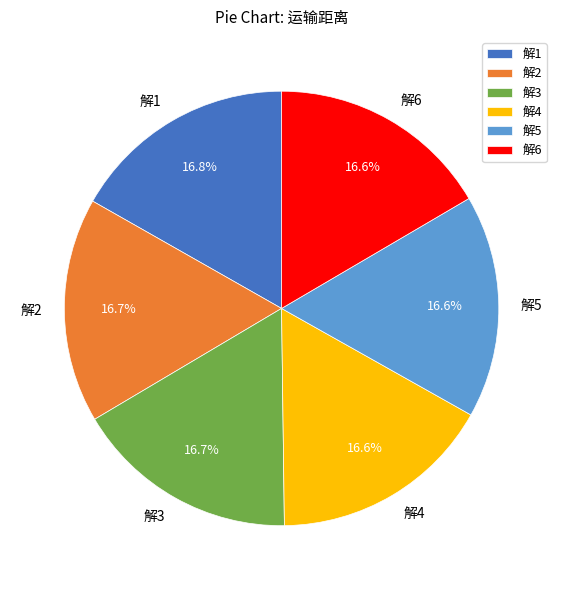

Combined, do 解5 and 解6 account for over 50%?

No